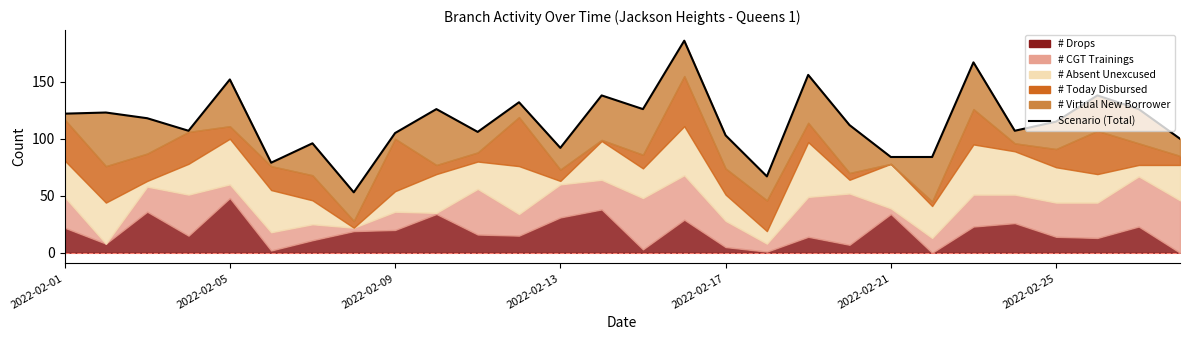

How many data points does each series have?

28